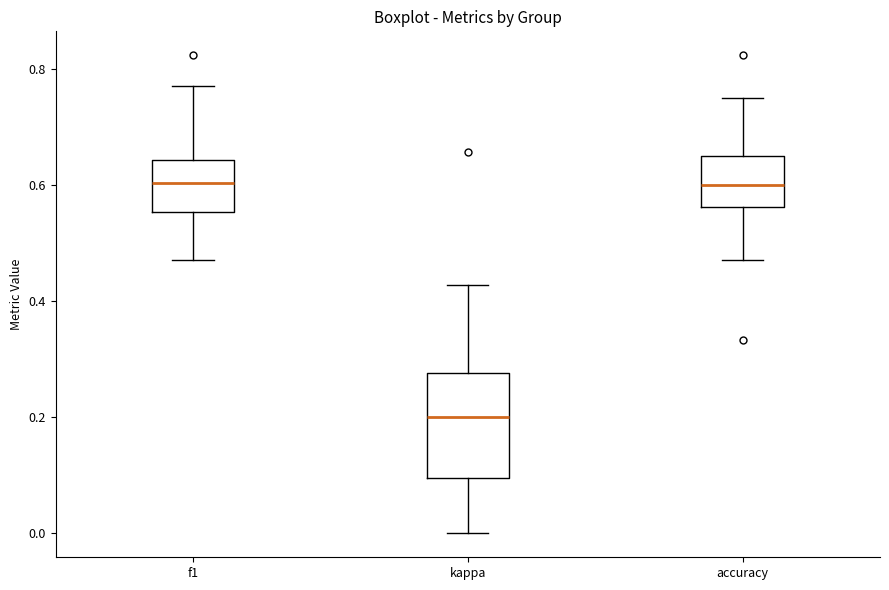

Where is the upper edge of the box for f1 on the y-axis? The values are not printed on the chart, so give them approximately, as read against the axis.

0.64